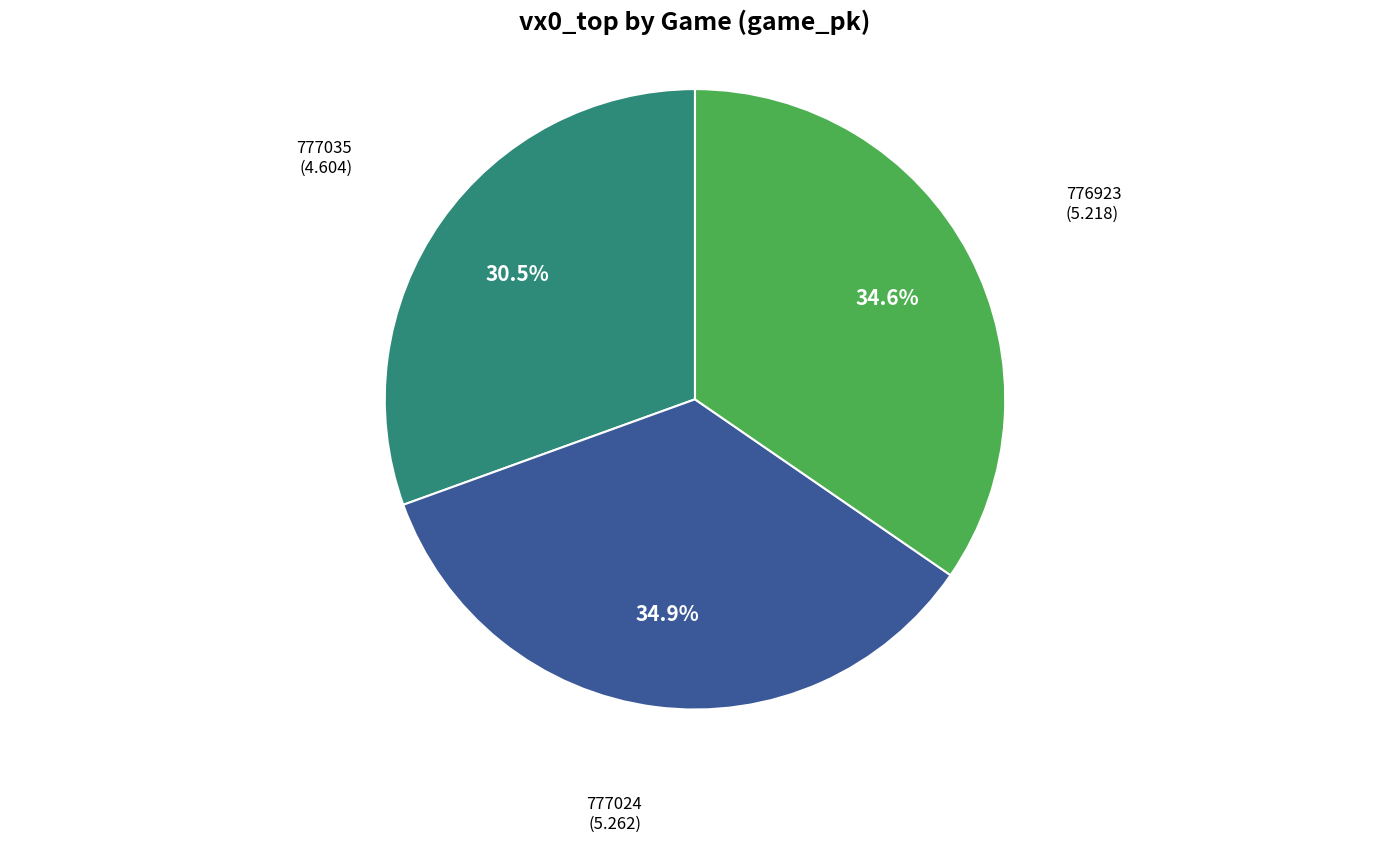

Is there a majority slice in this chart?

No